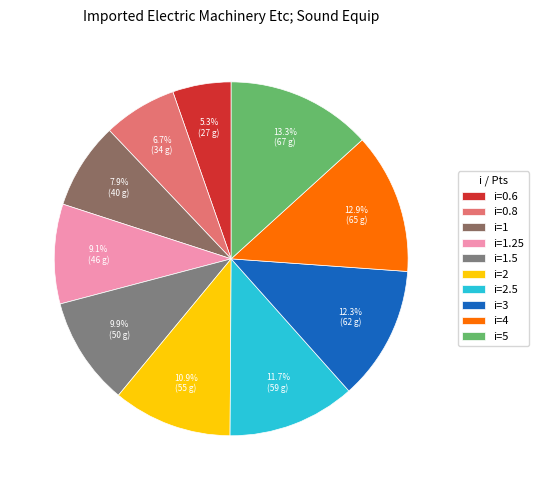

Rank the categories by value from highest to lowest.

5, 4, 3, 2.5, 2, 1.5, 1.25, 1, 0.8, 0.6